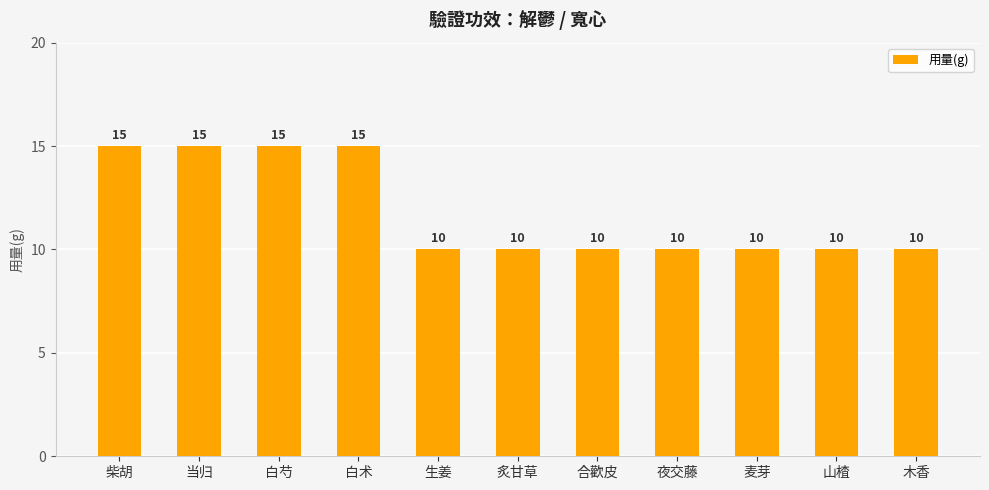

Are the bars horizontal?

No